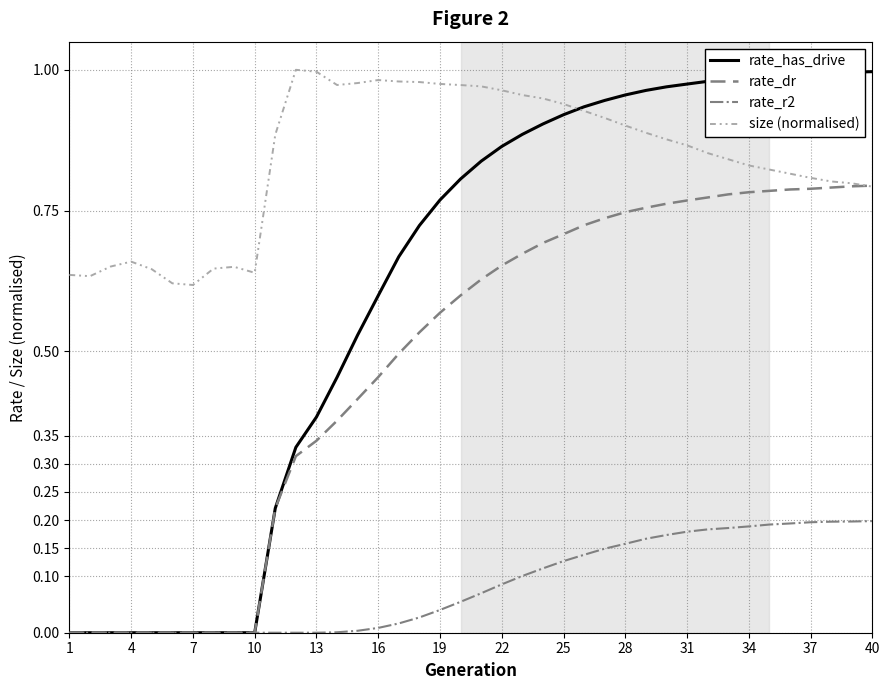

List the series in order of their overall mean, highest first.

size (normalised), rate_has_drive, rate_dr, rate_r2